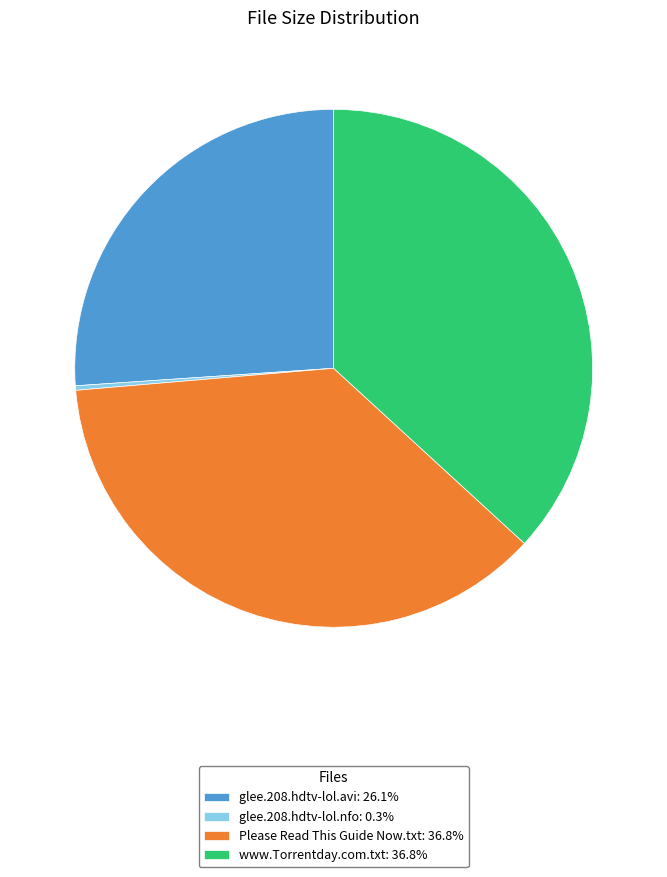

Does any single category account for the majority?

No